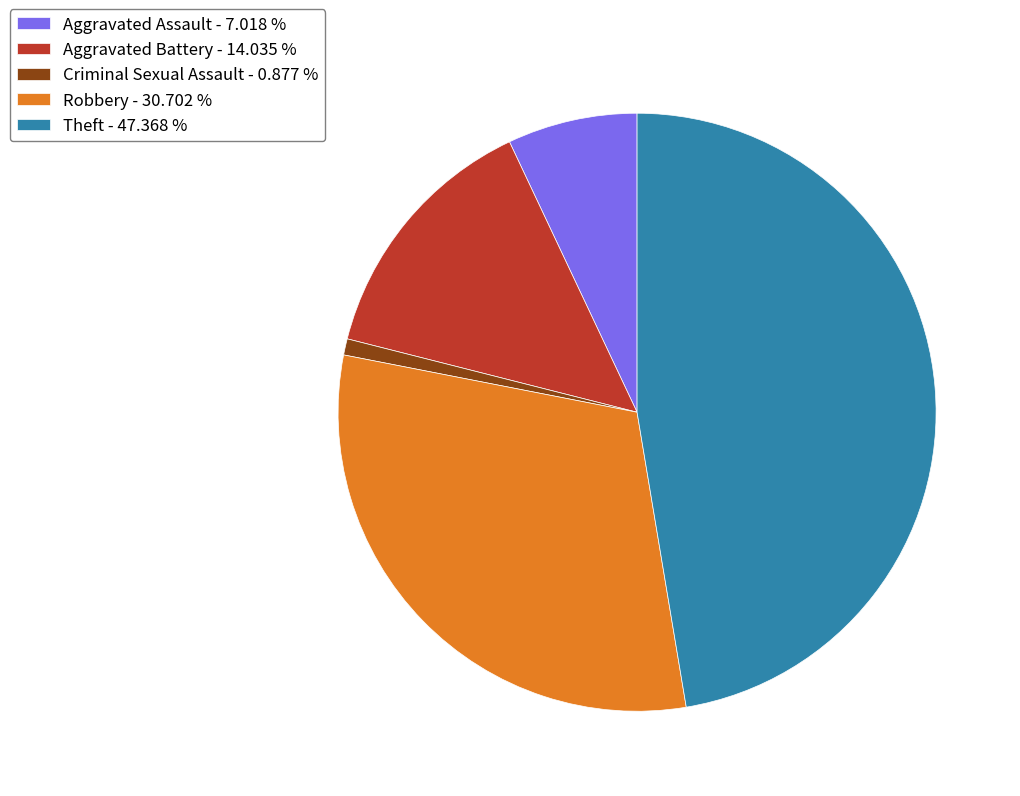

Approximately how many times larger is the value at Theft compared to Robbery?

1.5